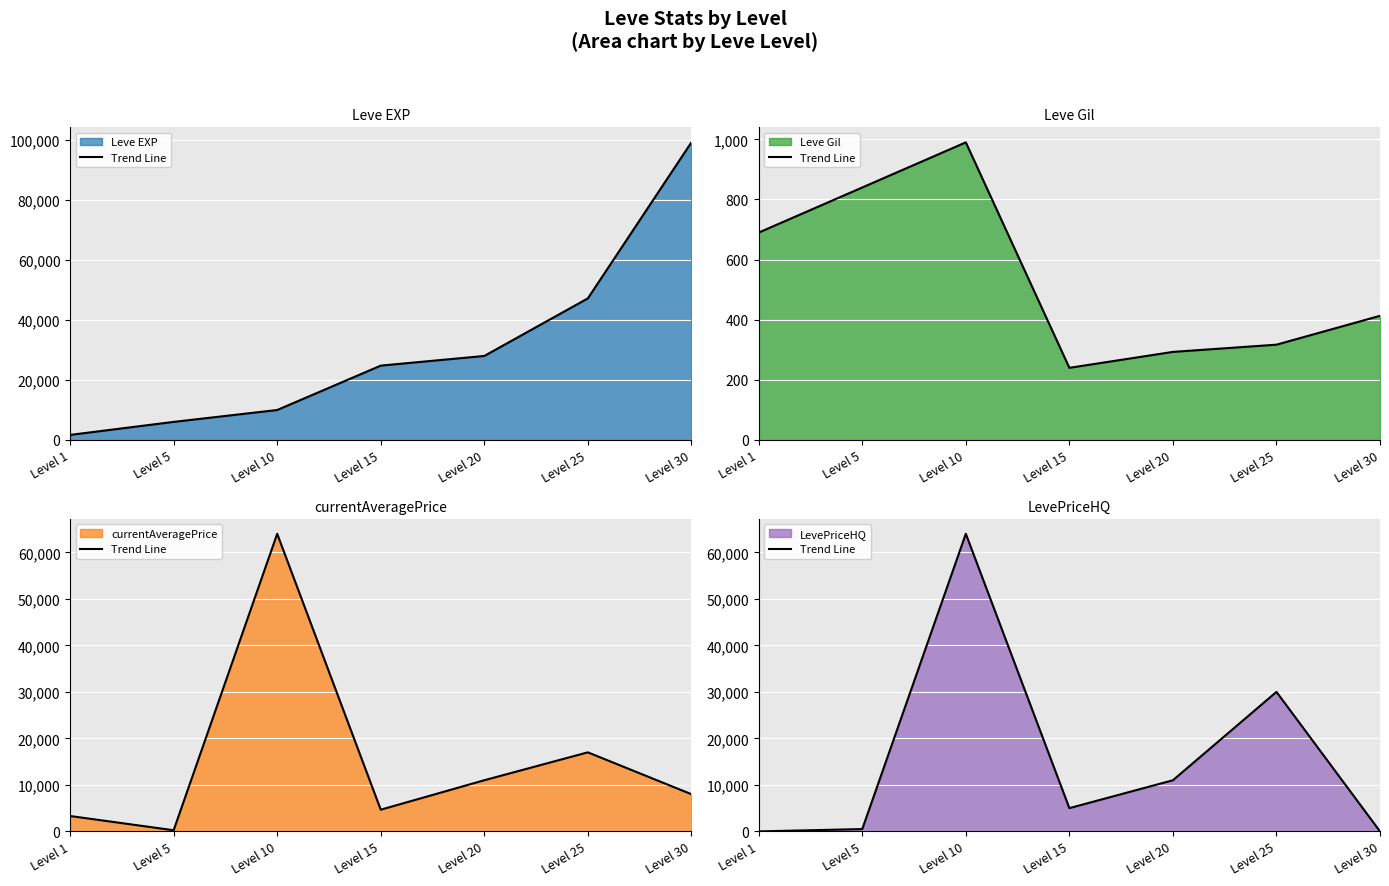

Does the chart display data point markers on the line(s)?

No